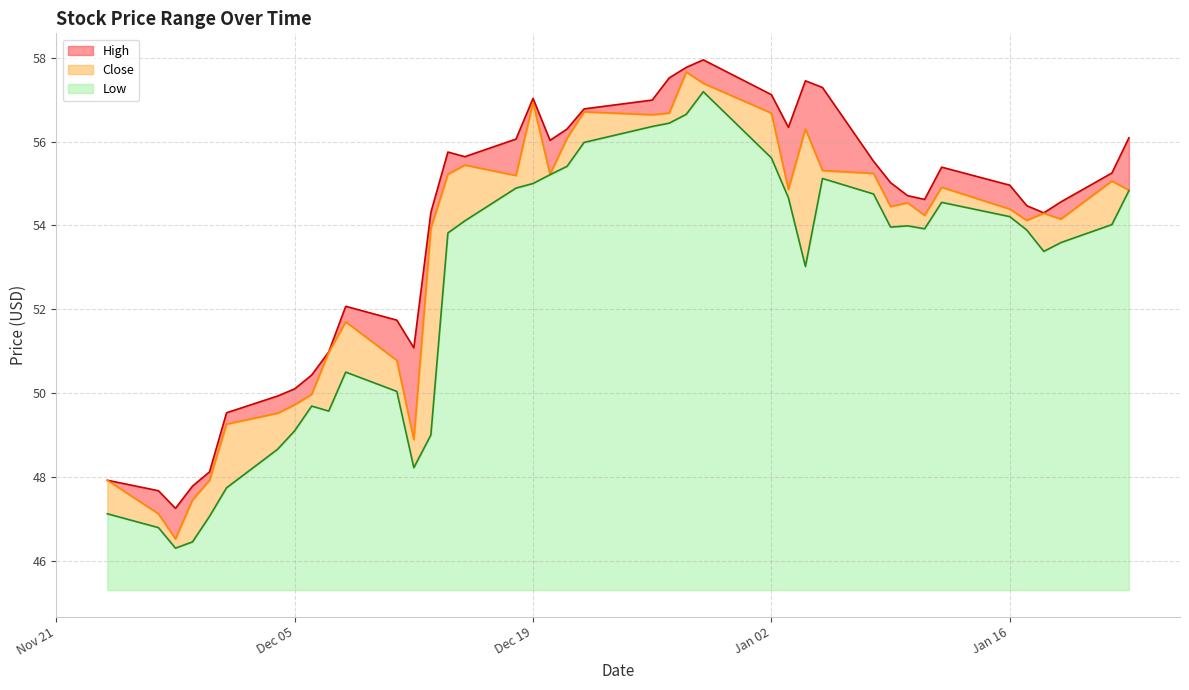

What is the minimum value for Low?

1.0